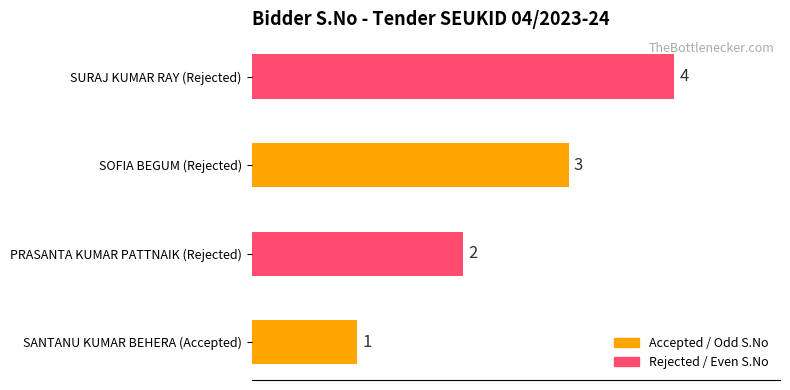

What is the change in value from SOFIA BEGUM (Rejected) to SURAJ KUMAR RAY (Rejected)?

+1